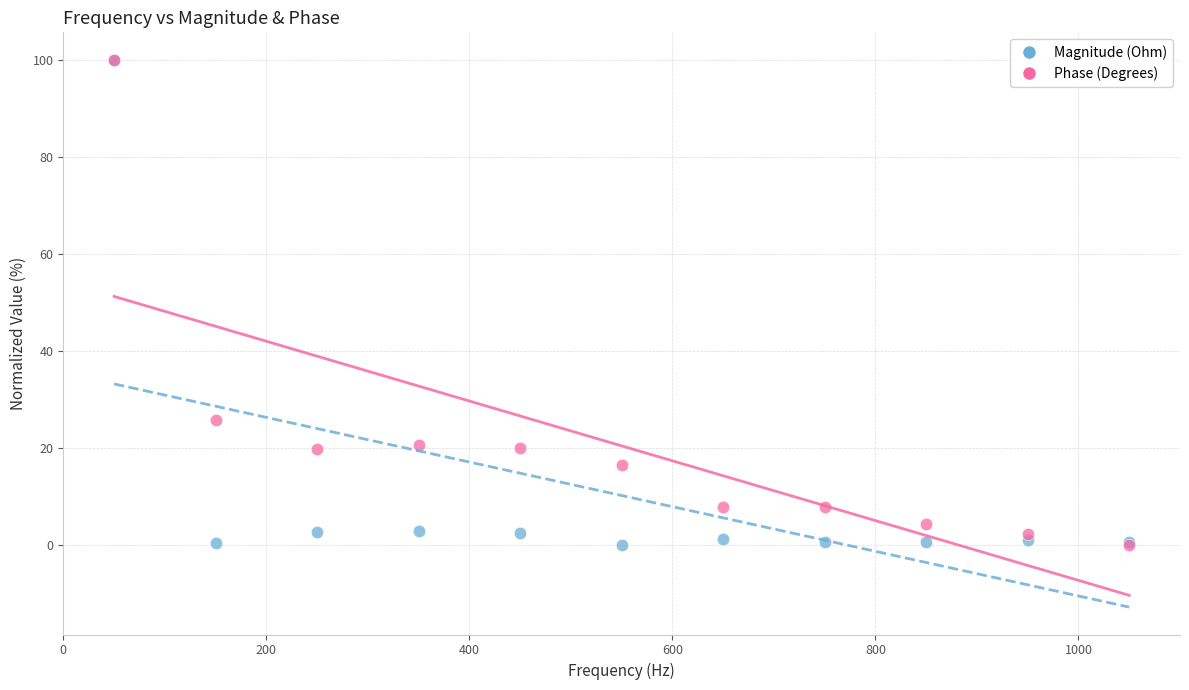

Across all series, what Y value is closest to 50?

25.8